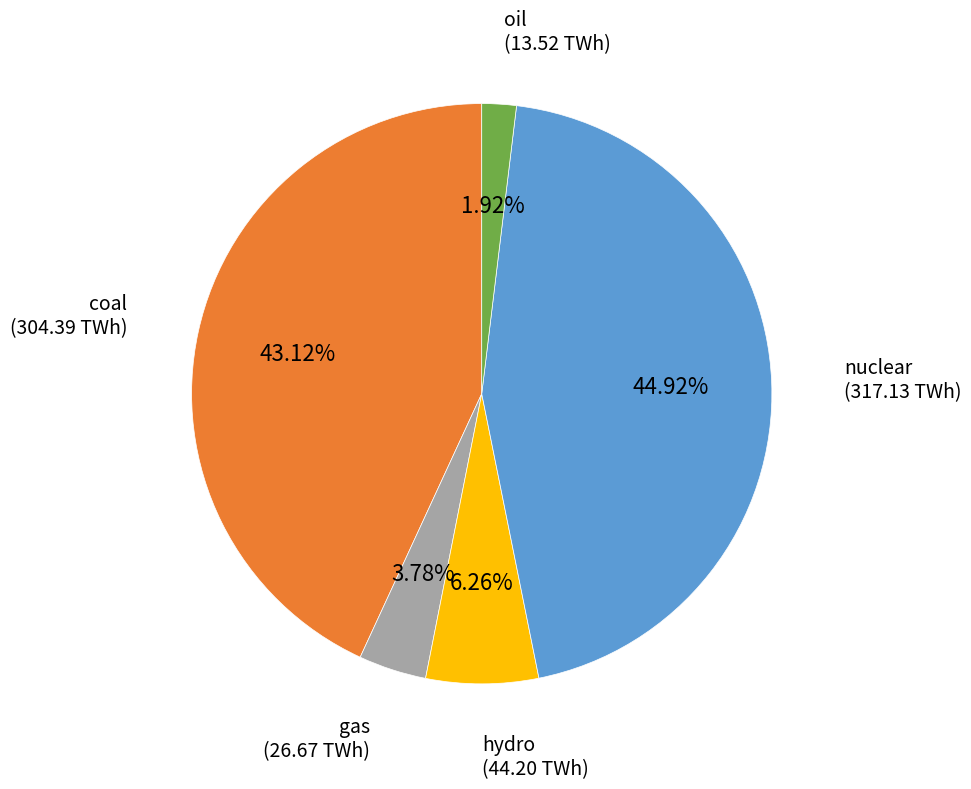

Does any single category account for the majority?

No